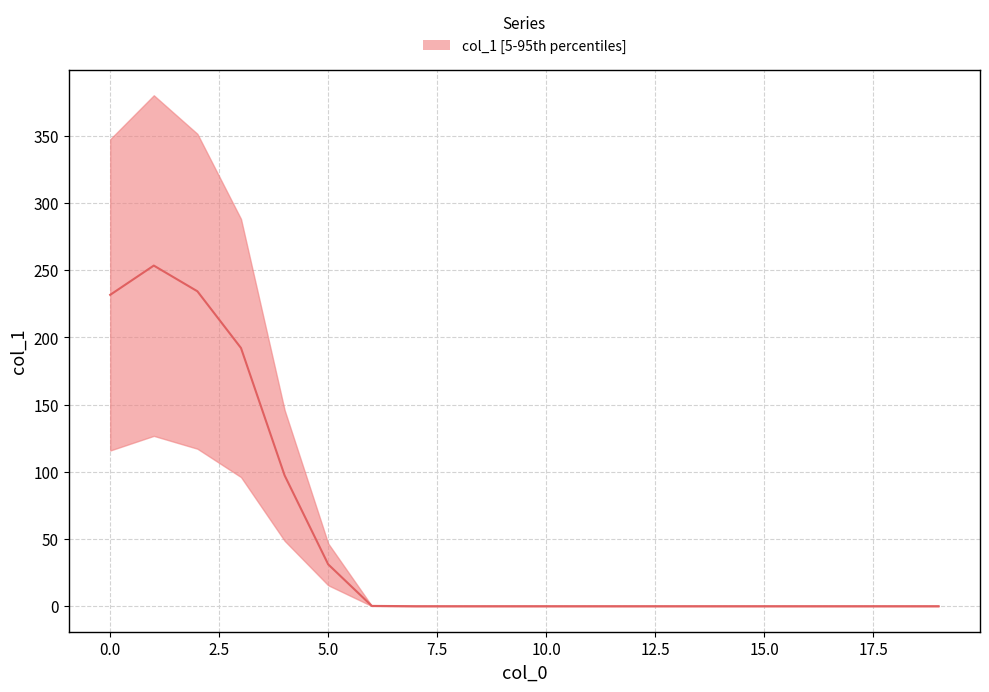

Is it true that the value at 16 is -132.0?

False